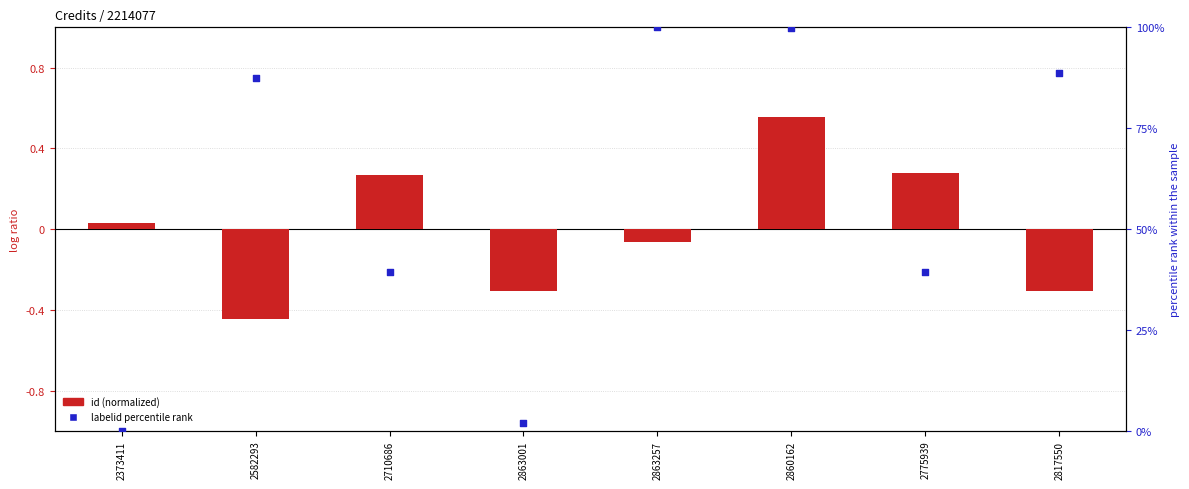

What is the total value across all series at 2860162?

100.4